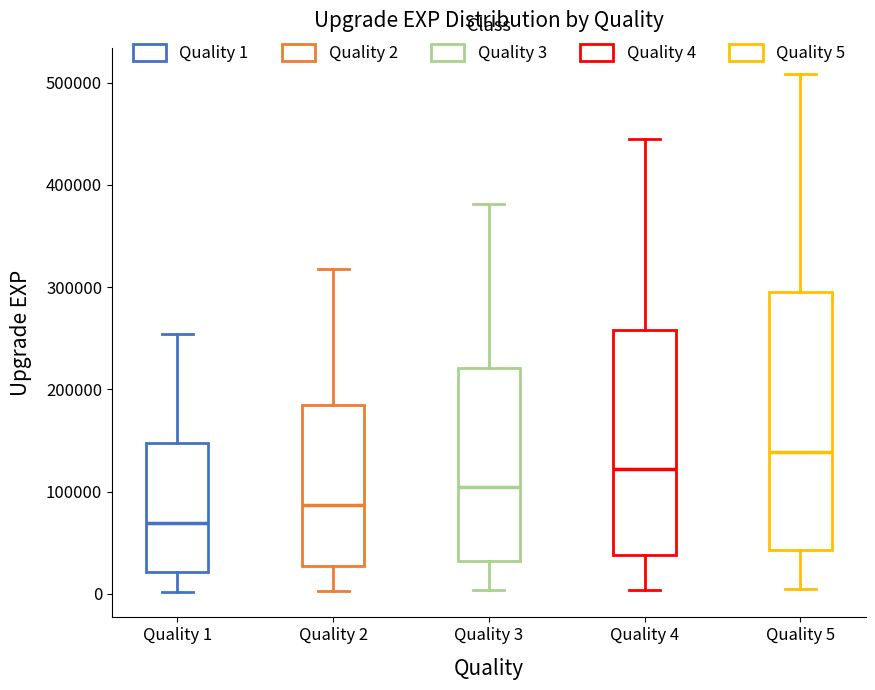

Where does the lower whisker of the box for Quality 1 end on the y-axis? The values are not printed on the chart, so give them approximately, as read against the axis.

0